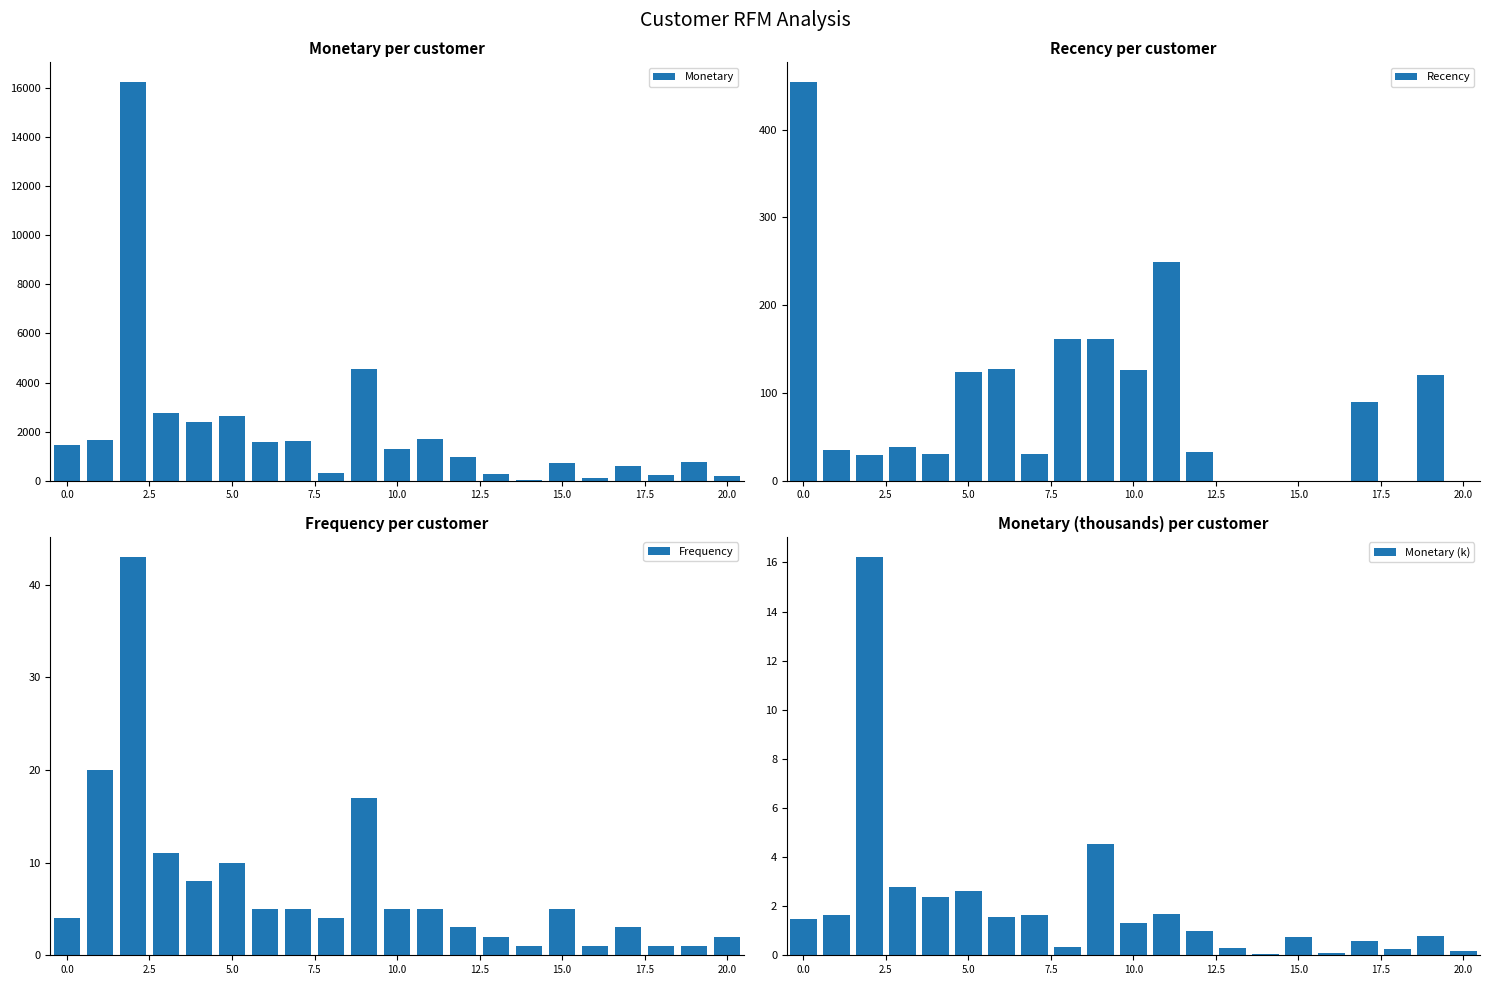

What is the total value across all series at 19?

901.8